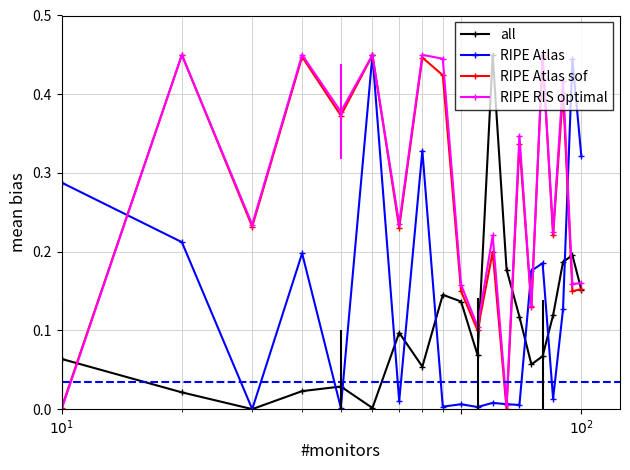

In RIPE Atlas sof, how many points are higher than both neighbors (excluding endpoints)?

8